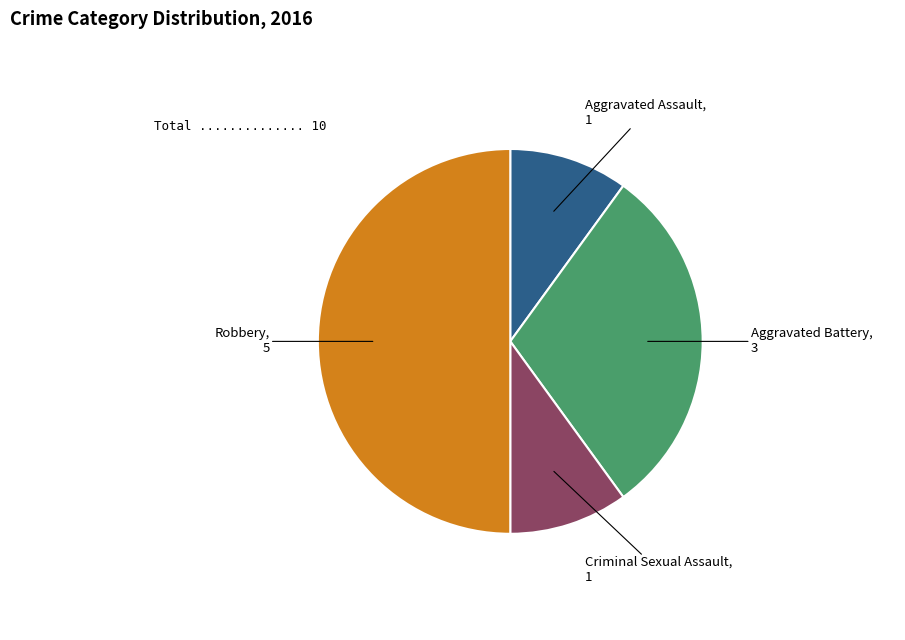

How many slices are in this pie chart?

4